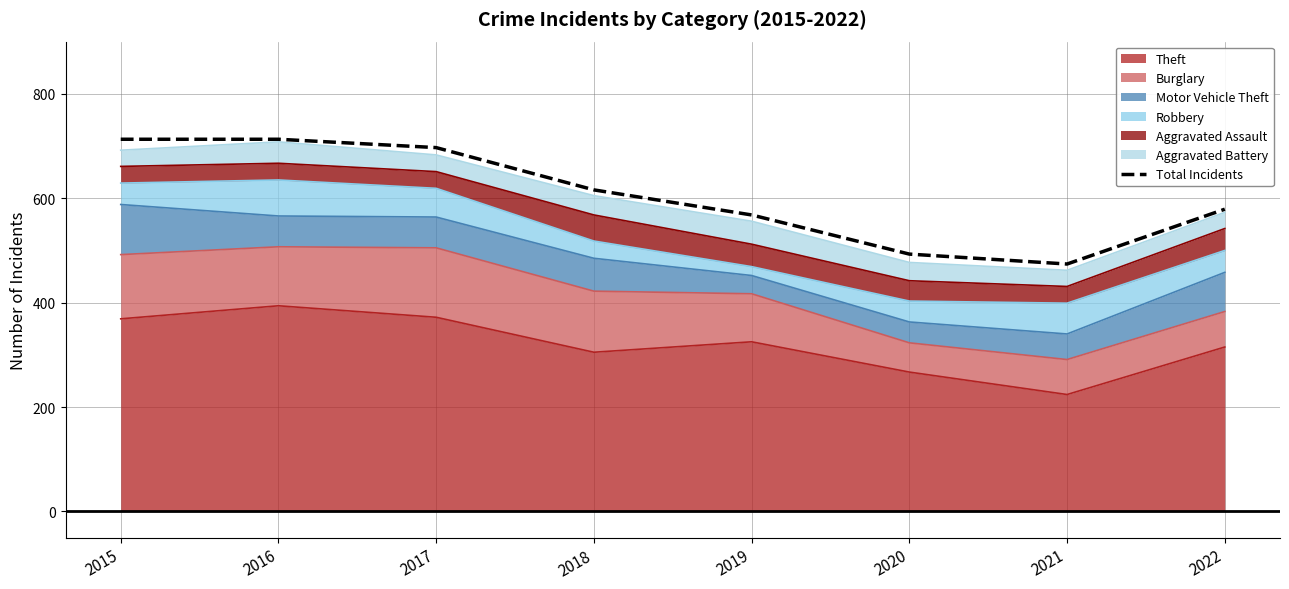

What is the value of the 4th point from the left?

616